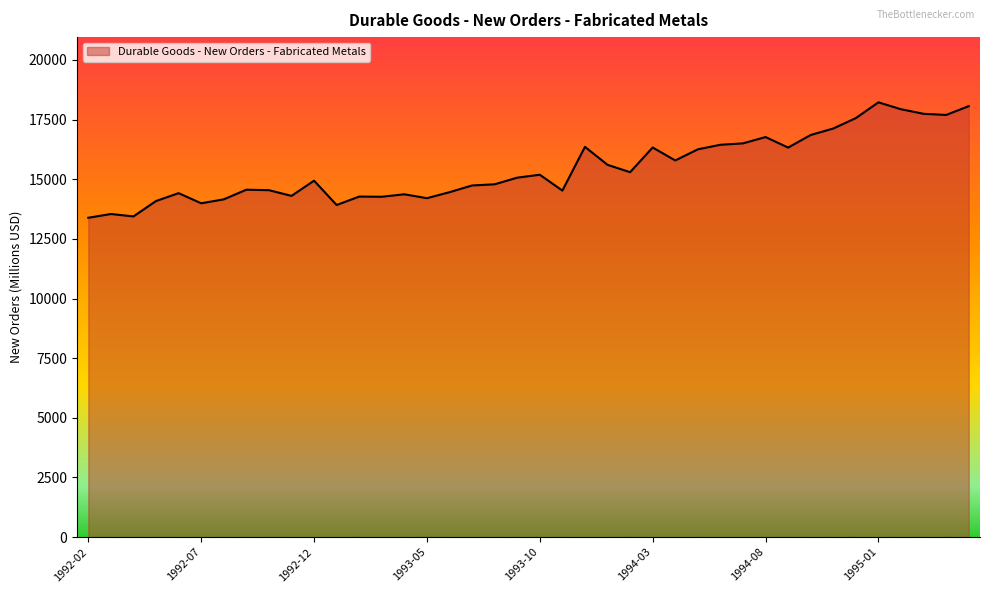

Does the chart display data point markers on the line(s)?

No